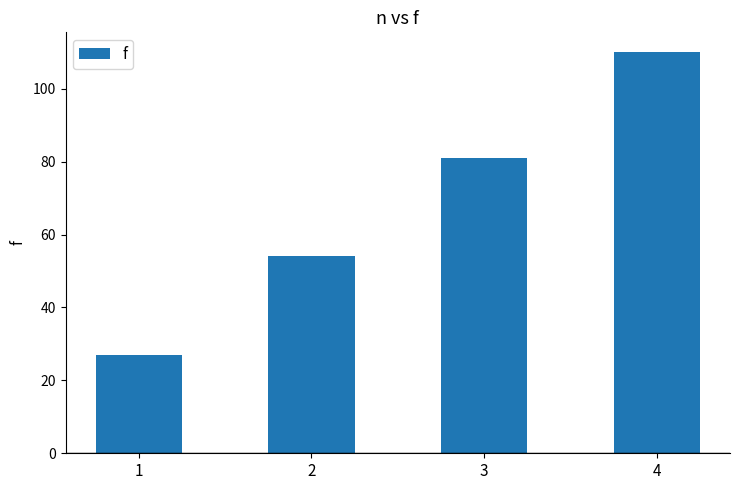

Does the chart contain any negative values?

No